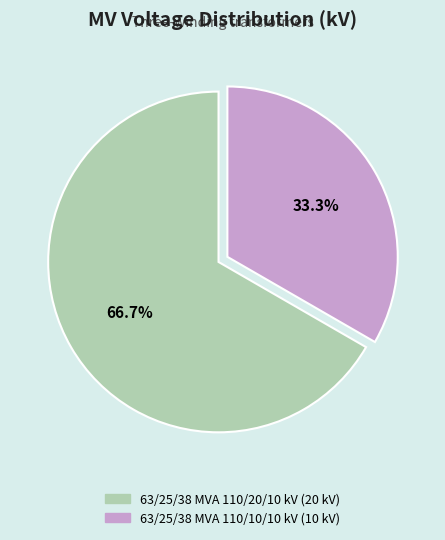

What percentage is NOT represented by 63/25/38 MVA 110/10/10 kV?

66.7%